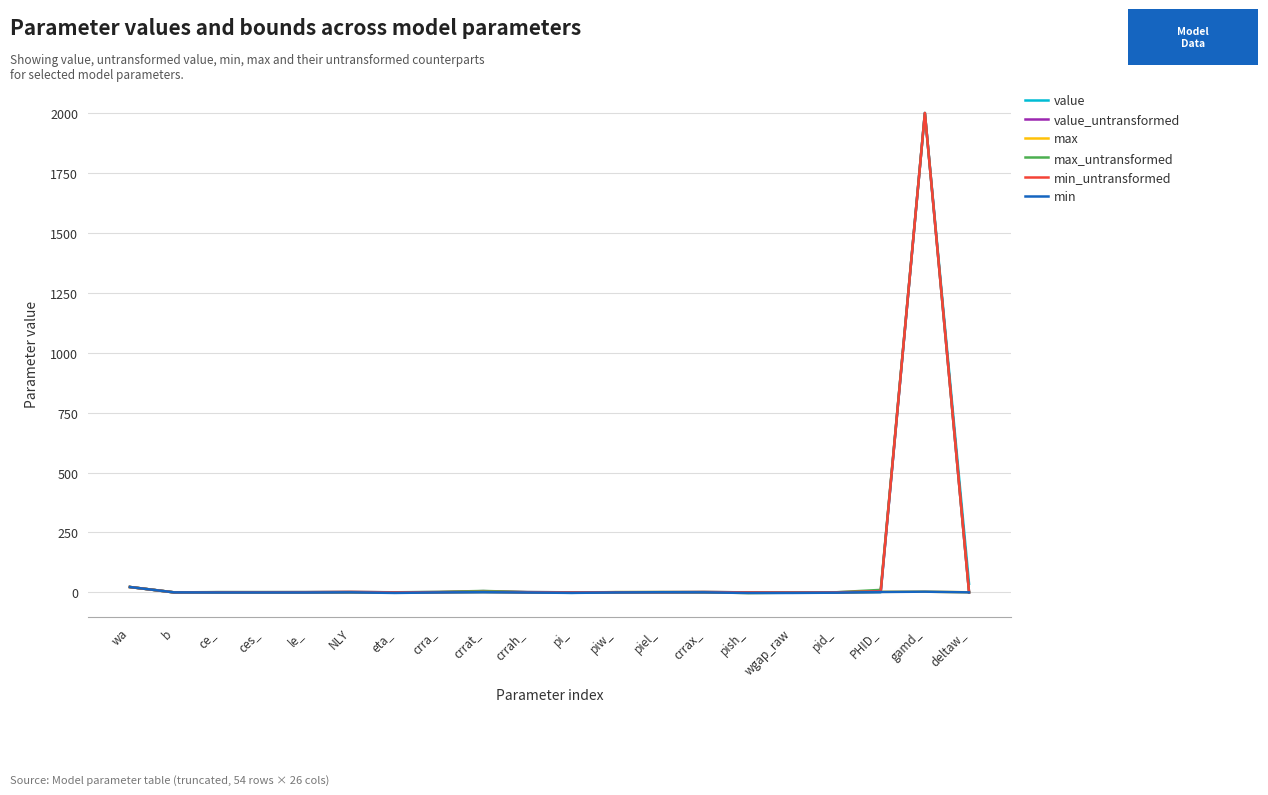

Which series changed the most between crra_ and gamd_?

value